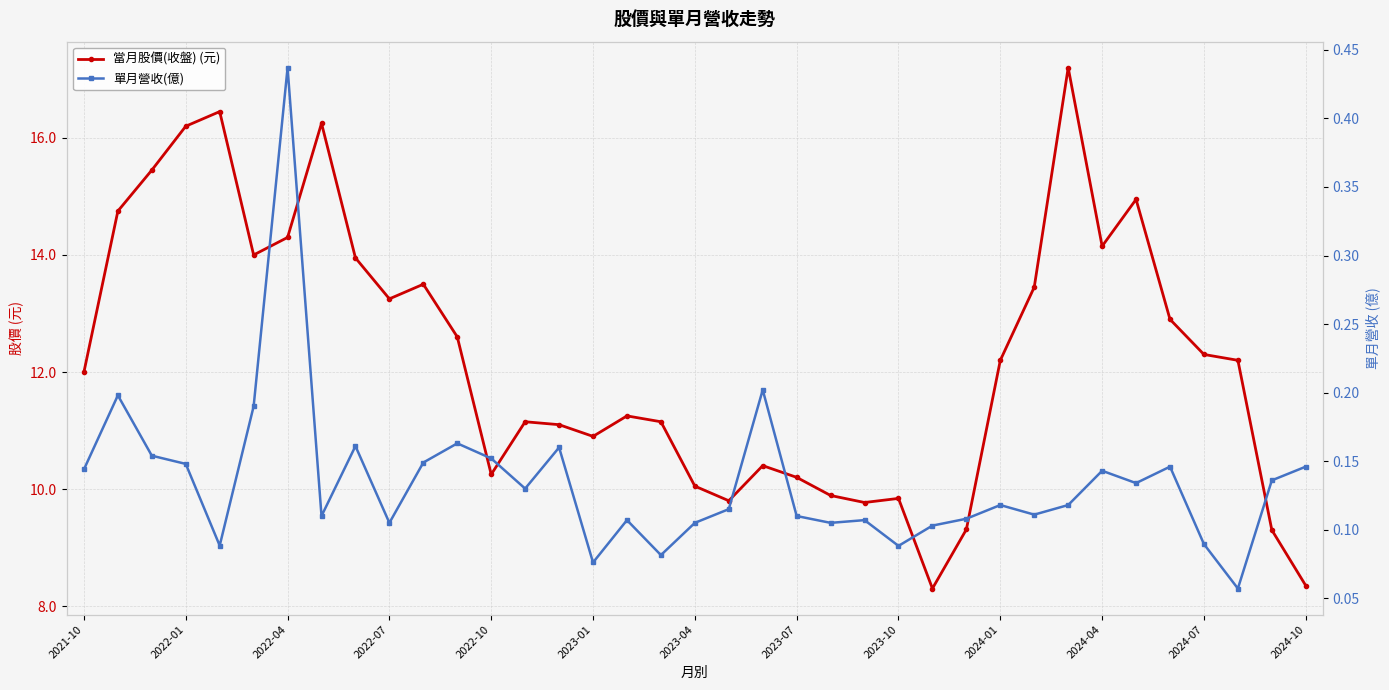

Rank the series at 2023-10 from lowest to highest value.

單月營收(億), 當月股價(收盤) (元)